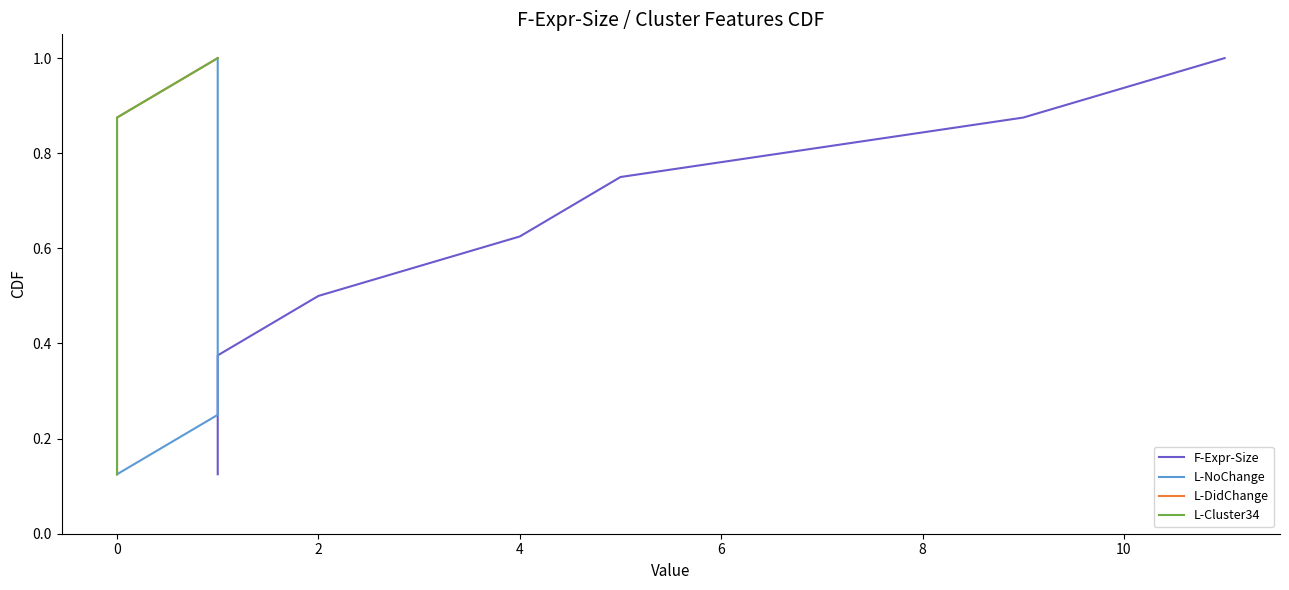

Between 2 and 6, which series saw the biggest shift?

F-Expr-Size